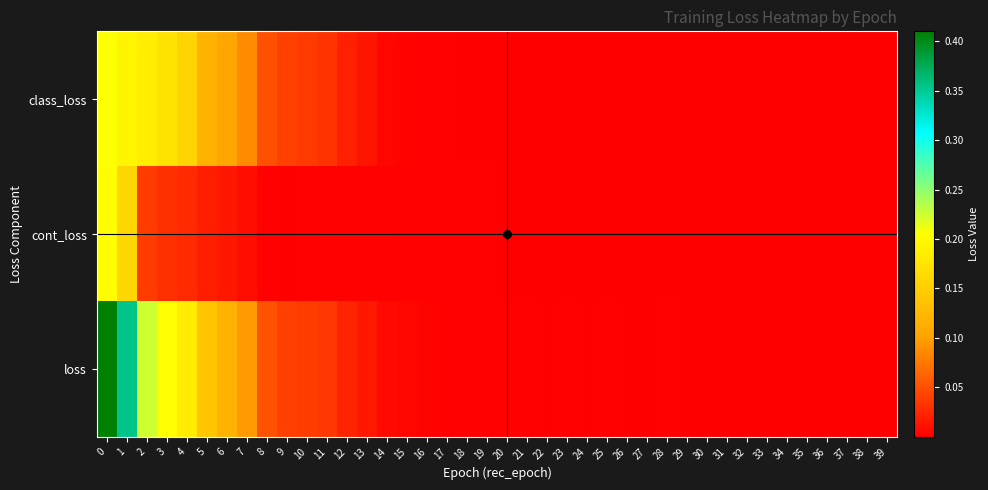

What is the spread (max minus min) of values at 4?

0.2